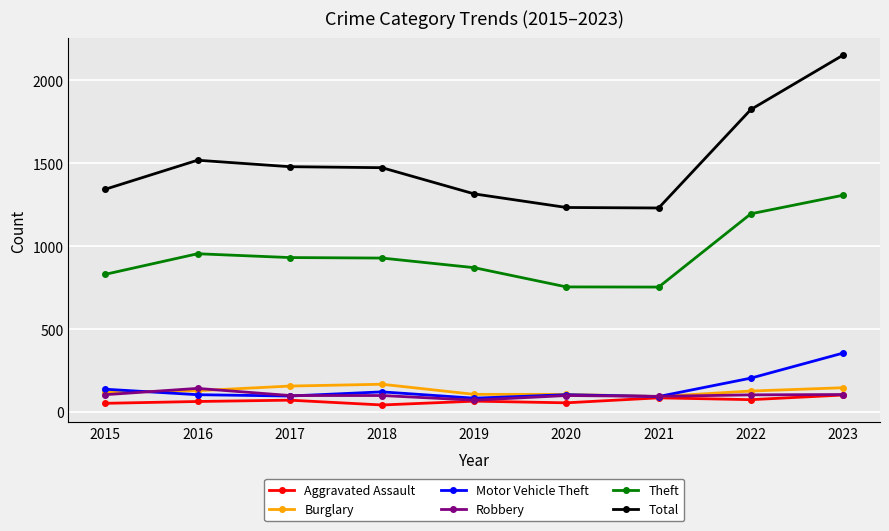

How many values in the Motor Vehicle Theft series are below 104?

3